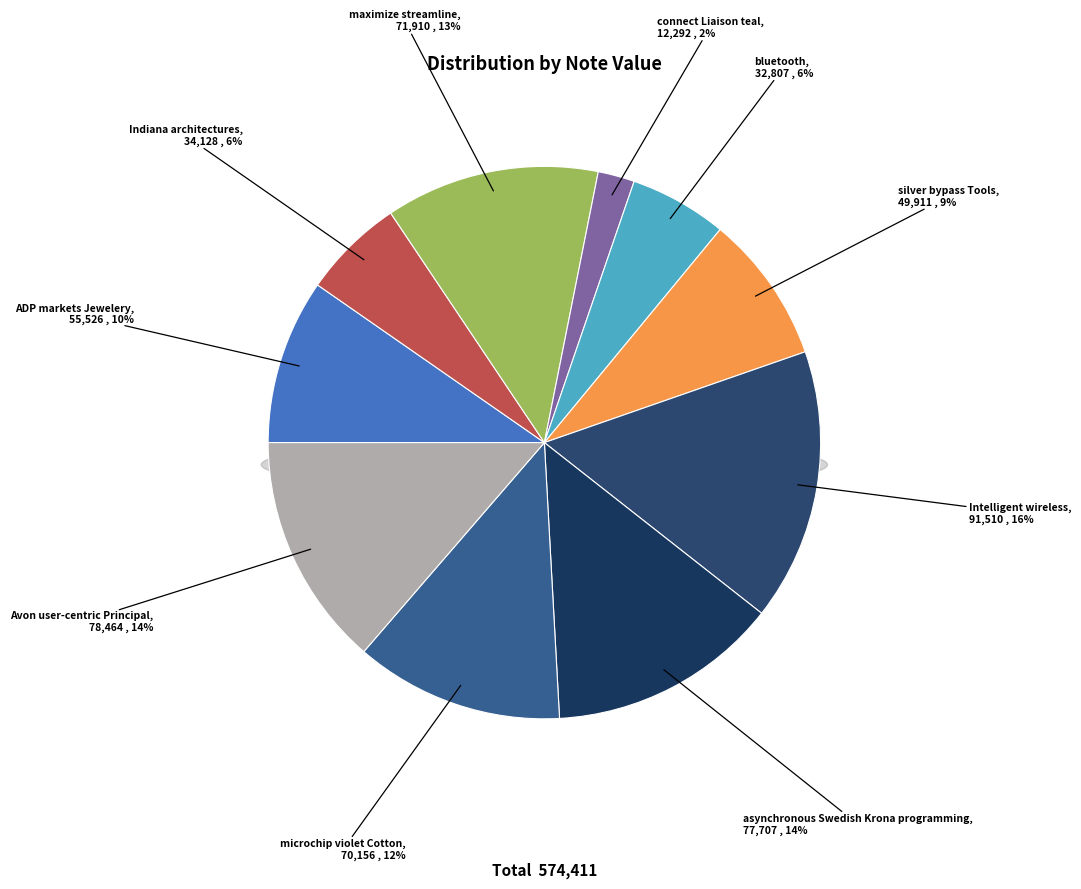

Which category has the biggest portion of the pie?

Intelligent wireless